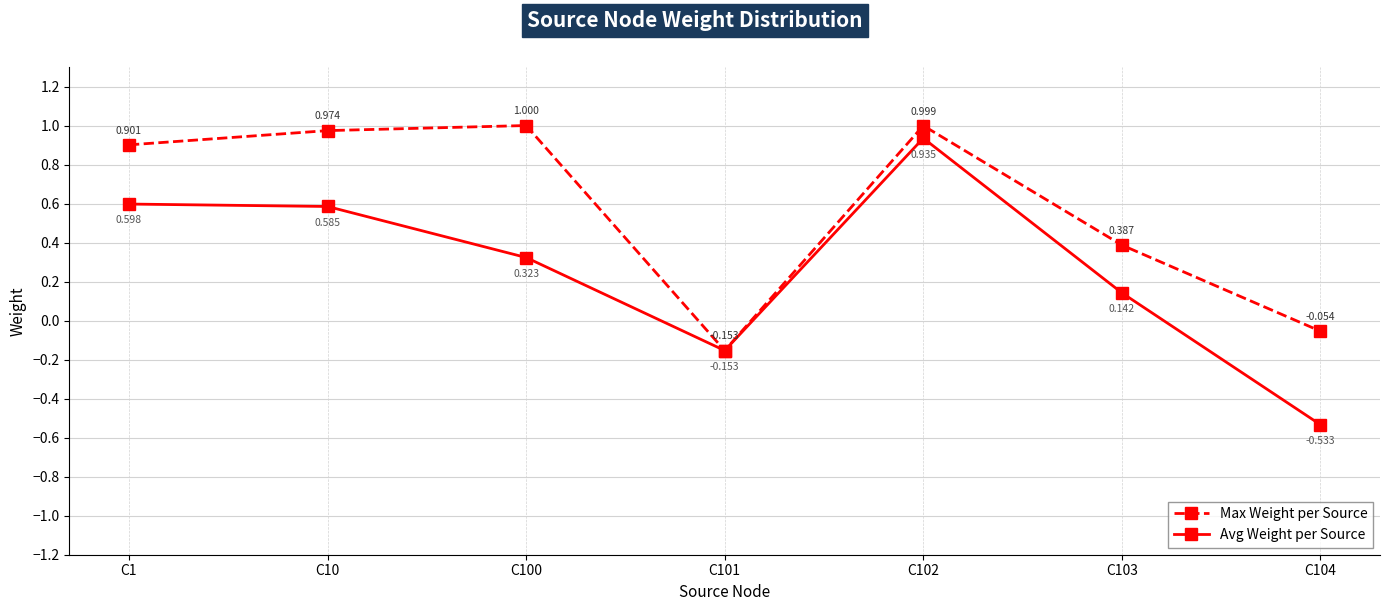

True or false: Avg Weight per Source has more than 1 points higher than both neighbors.

False